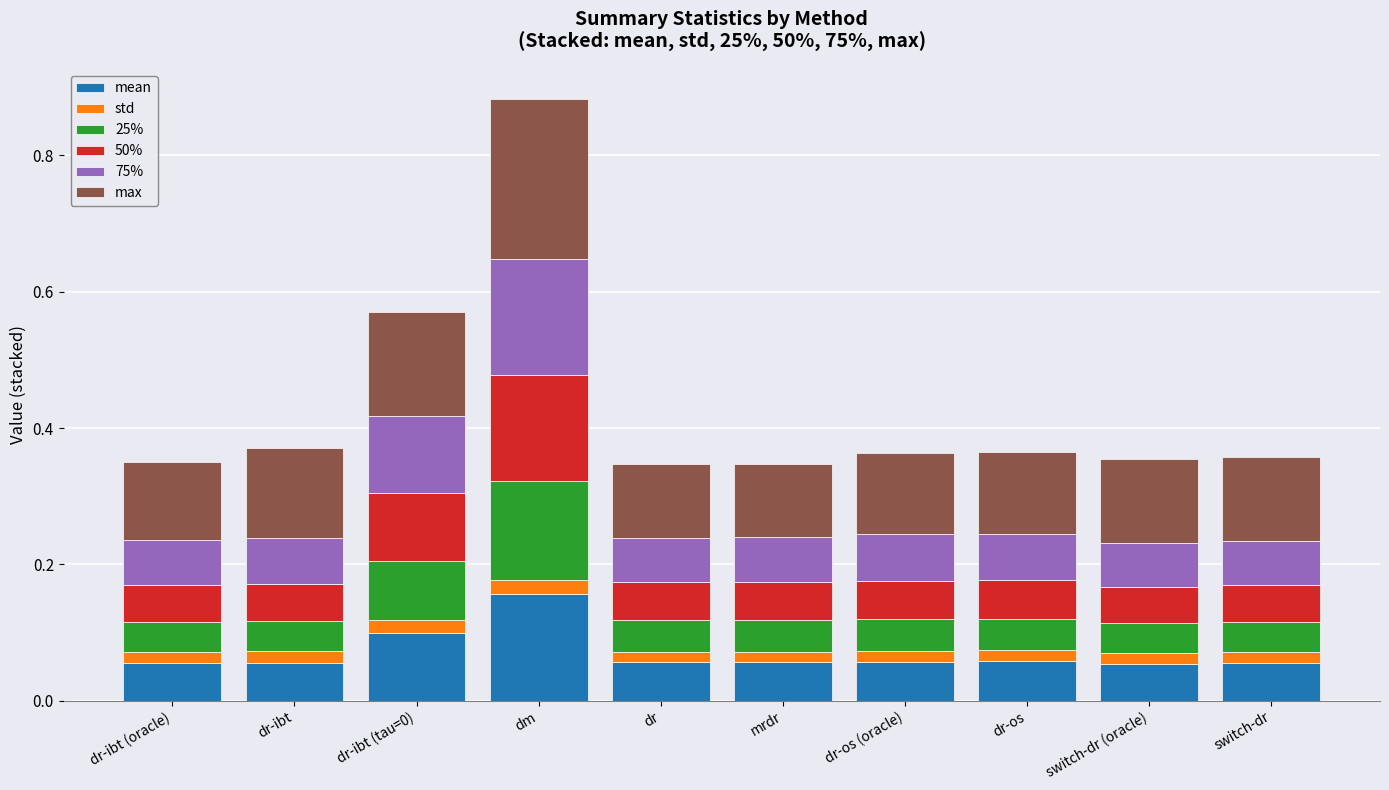

At which category is the sum across all series the highest?

dm